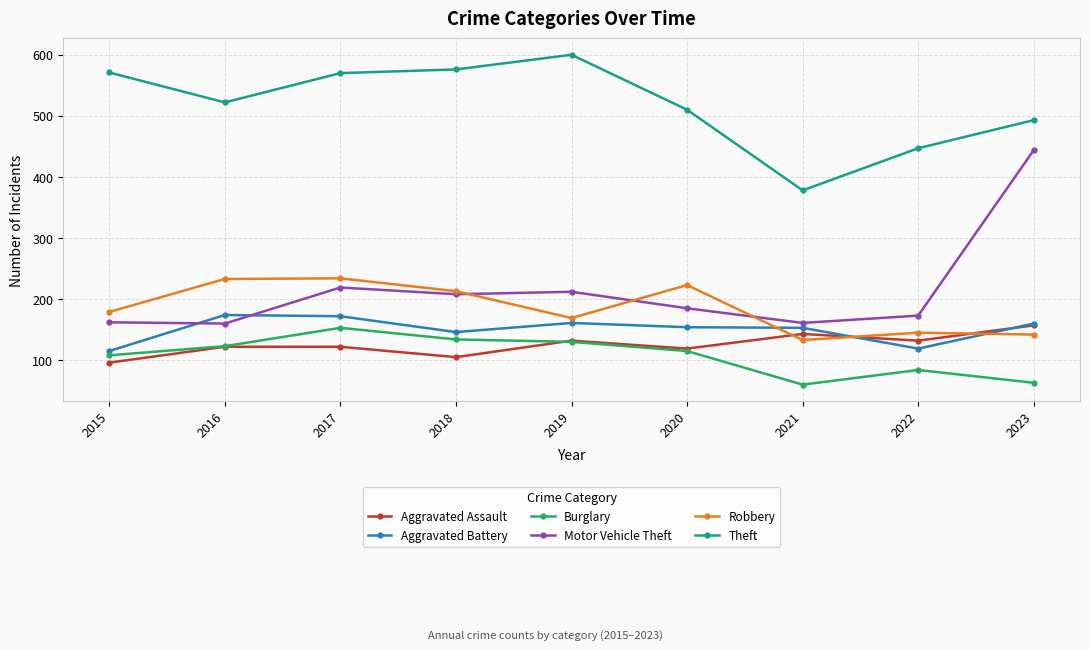

What is the difference between the Aggravated Assault values at 2017 and 2021?

21